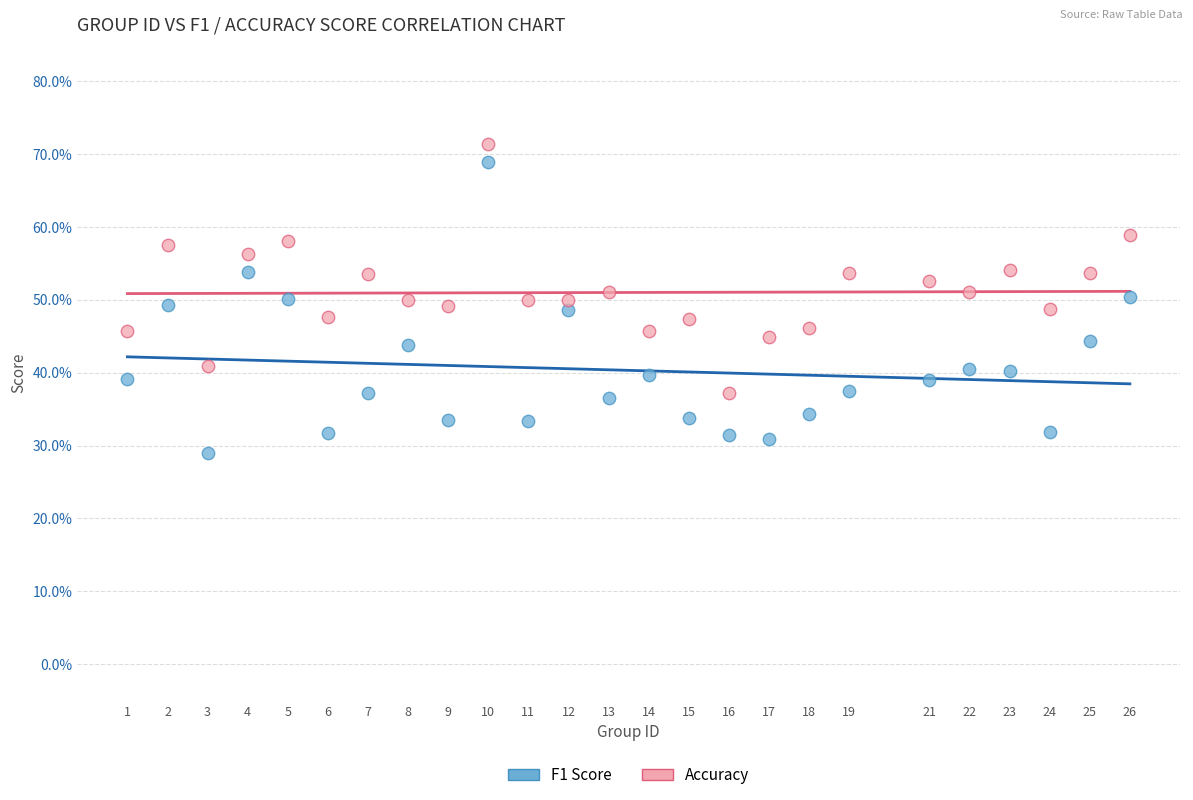

What are all the series names shown in the legend?

F1 Score, Accuracy